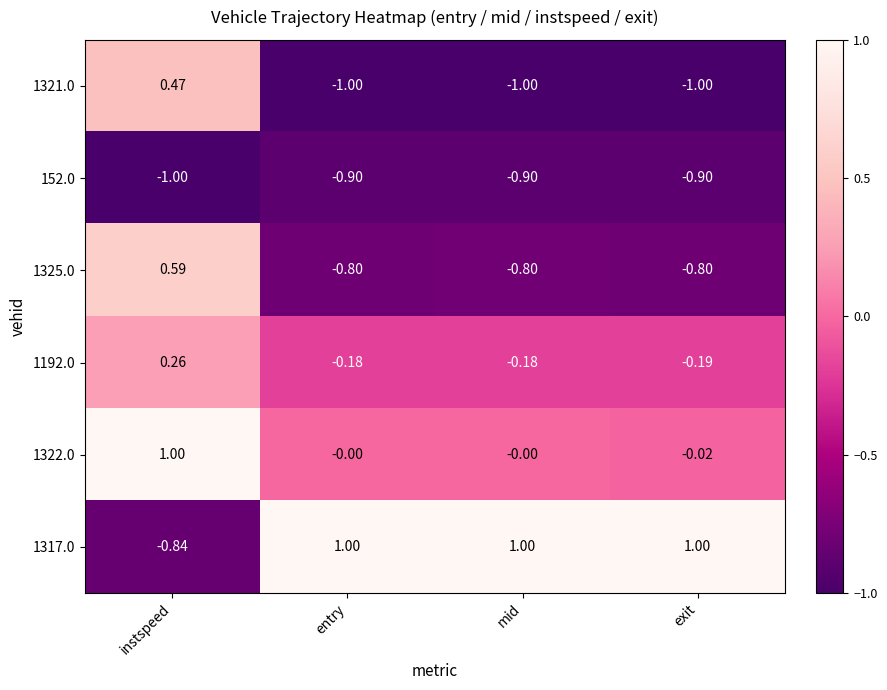

At which category is the sum across all series the highest?

instspeed